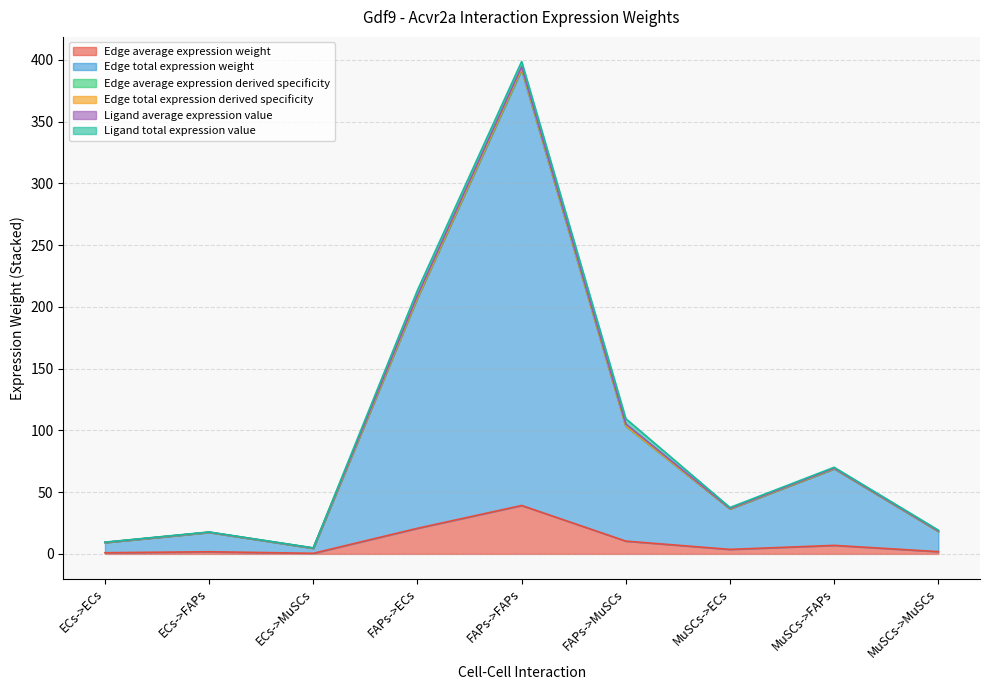

Is it true that Edge average expression derived specificity equals 46.8 at FAPs->ECs?

False